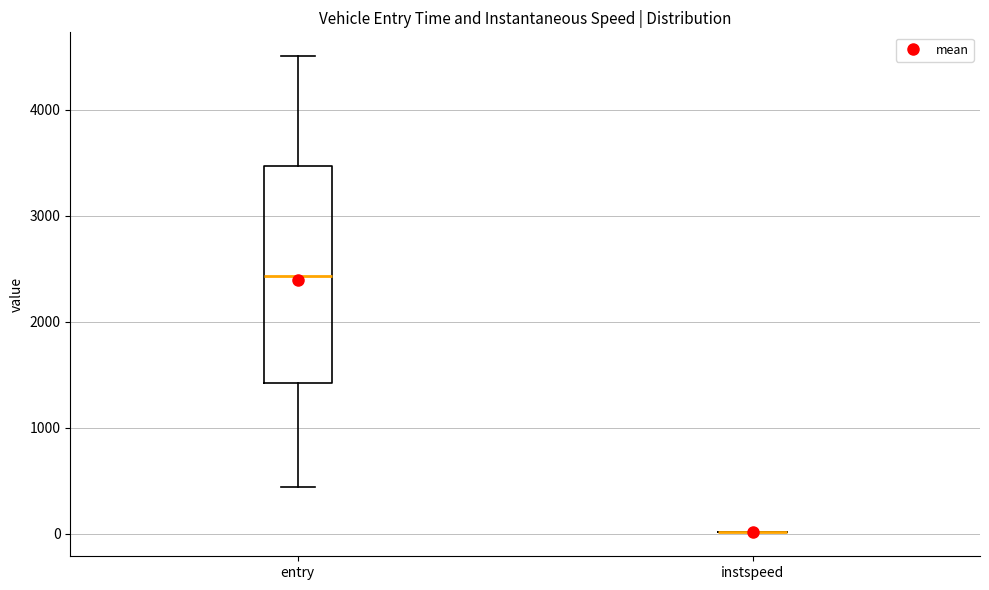

Reading left to right, read every box against the y-axis: the position of its median line, the range the box covers, and the ends of its whiskers. The values are not printed on the chart, so give them approximately, as read against the axis.

entry: median 2400, box 1400 to 3500, whiskers 400 to 4500
instspeed: box collapsed to a line at 0, whiskers 0 to 0